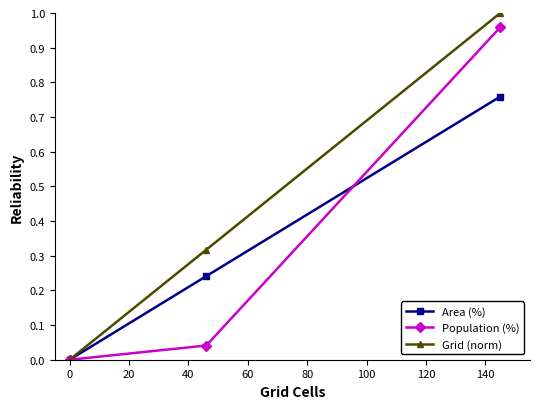

What is the difference between the highest and lowest values at 80?

0.2